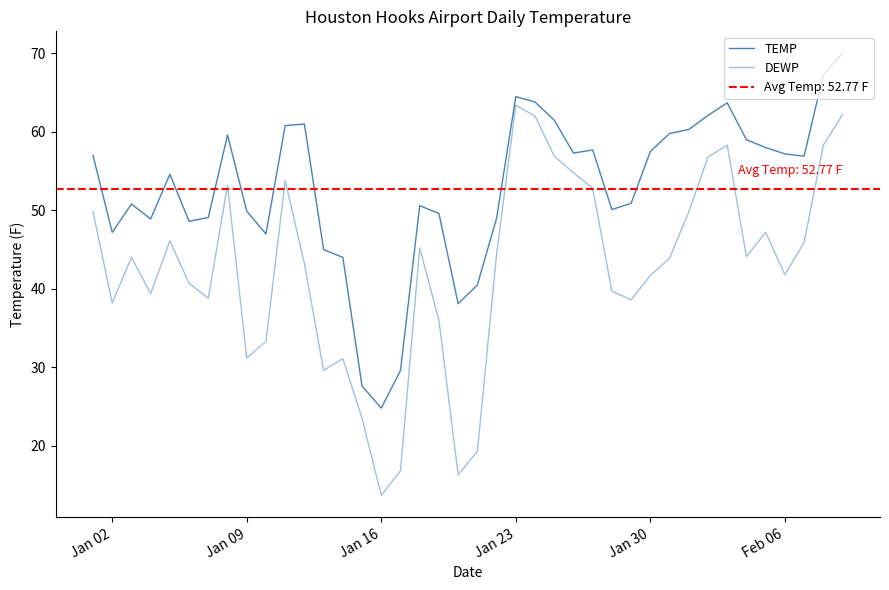

Reading right to left, list all the values displayed in this chart.

TEMP: 70.0	67.3	56.9	57.2	58.0	59.0	63.7	62.1	60.3	59.8	57.5	50.9	50.1	57.7	57.3	61.5	63.8	64.5	49.0	40.5	38.1	49.6	50.6	29.6	24.8	27.6	44.0	45.0	61.0	60.8	47.0	49.9	59.6	49.1	48.6	54.6	48.9	50.8	47.2	57.0
DEWP: 62.2	58.3	45.9	41.8	47.2	44.1	58.3	56.8	49.8	43.9	41.7	38.6	39.7	52.8	54.8	56.9	62.0	63.4	44.4	19.3	16.3	36.0	45.2	16.8	13.7	23.5	31.1	29.6	43.2	53.8	33.3	31.2	53.2	38.8	40.7	46.1	39.4	44.0	38.2	49.8